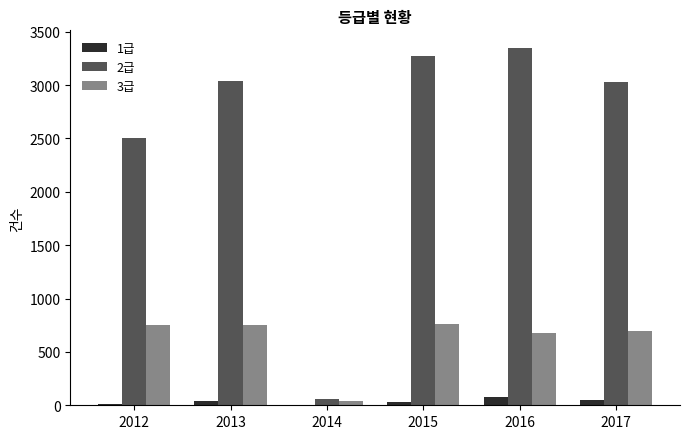

What are all the series names shown in the legend?

1급, 2급, 3급